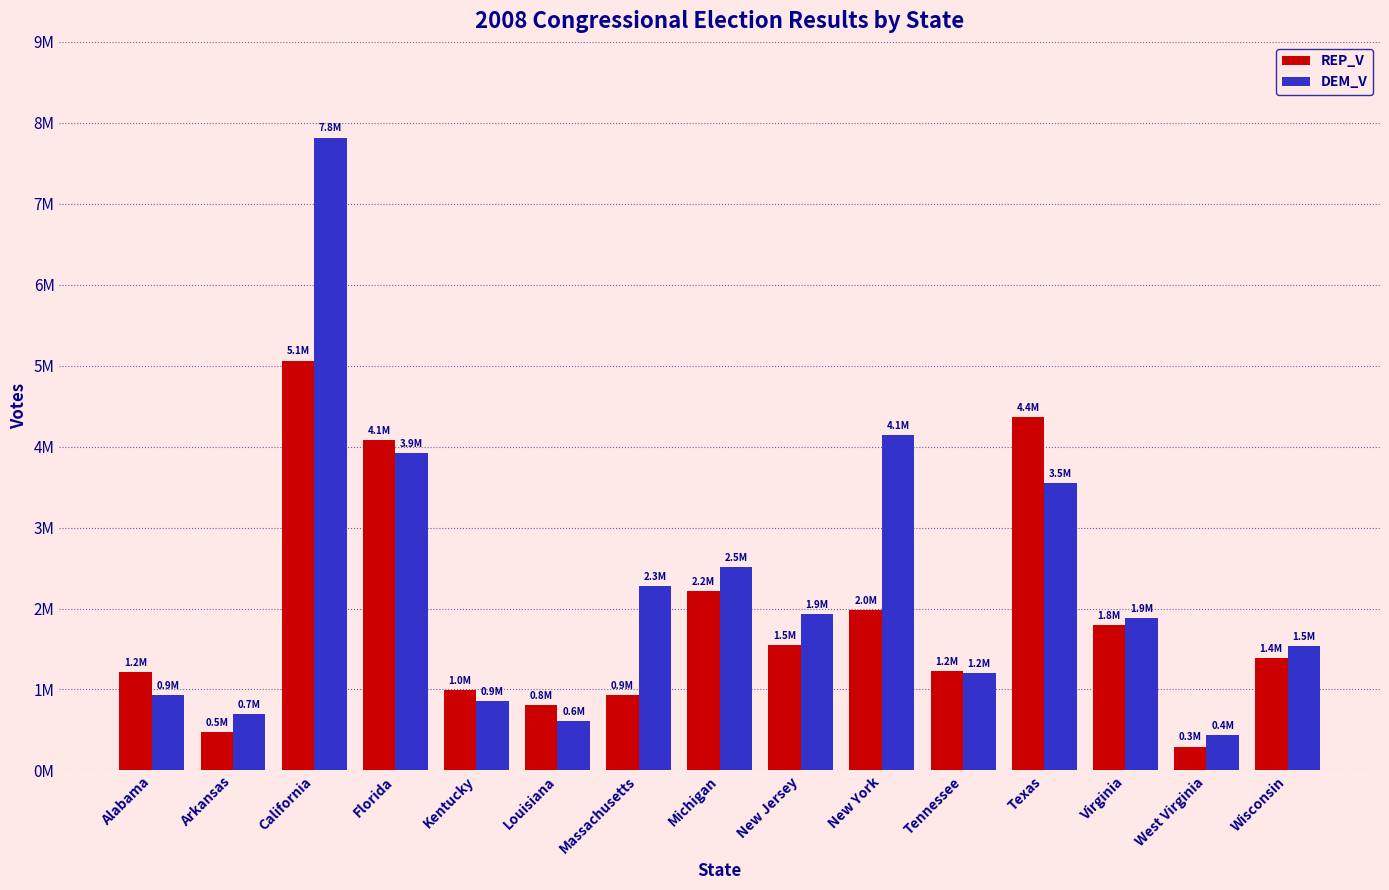

At which category is the sum across all series the highest?

California